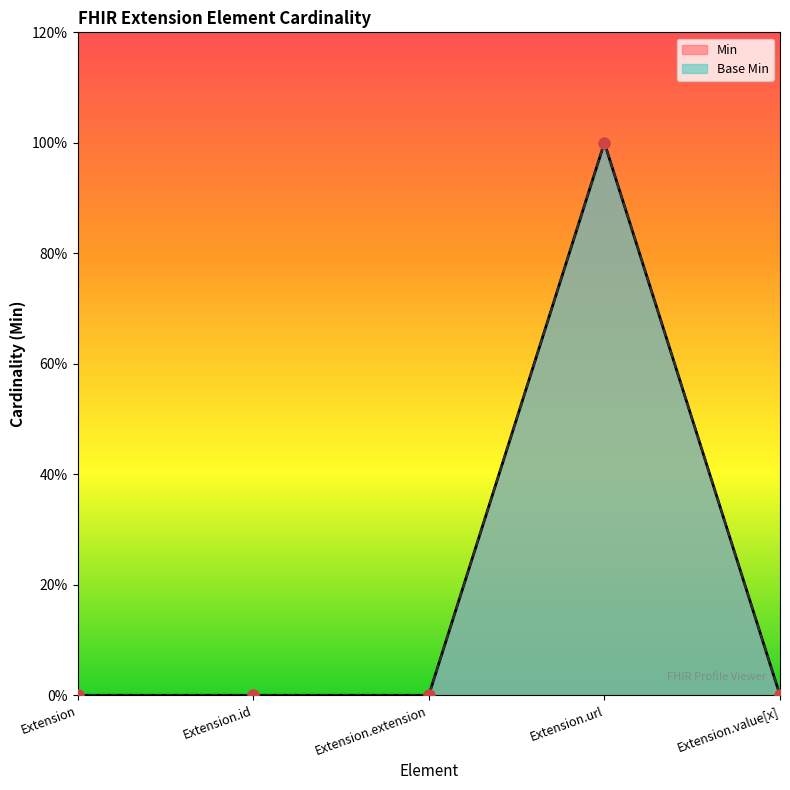

Which series has the largest total across all categories?

Min